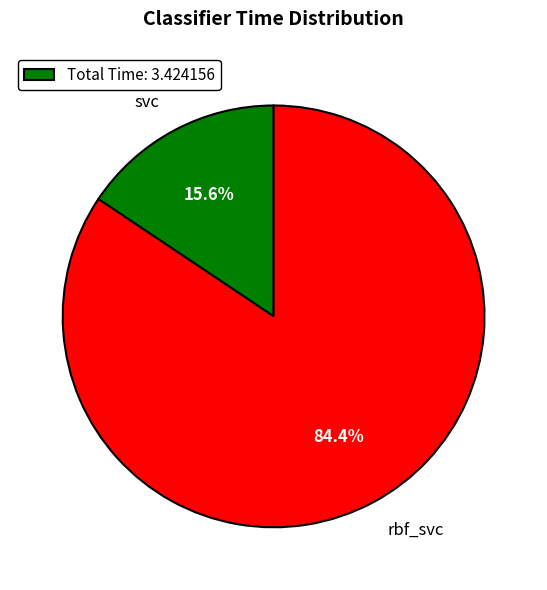

To the nearest percent, what is the difference between the largest and smallest slice percentages?

69%